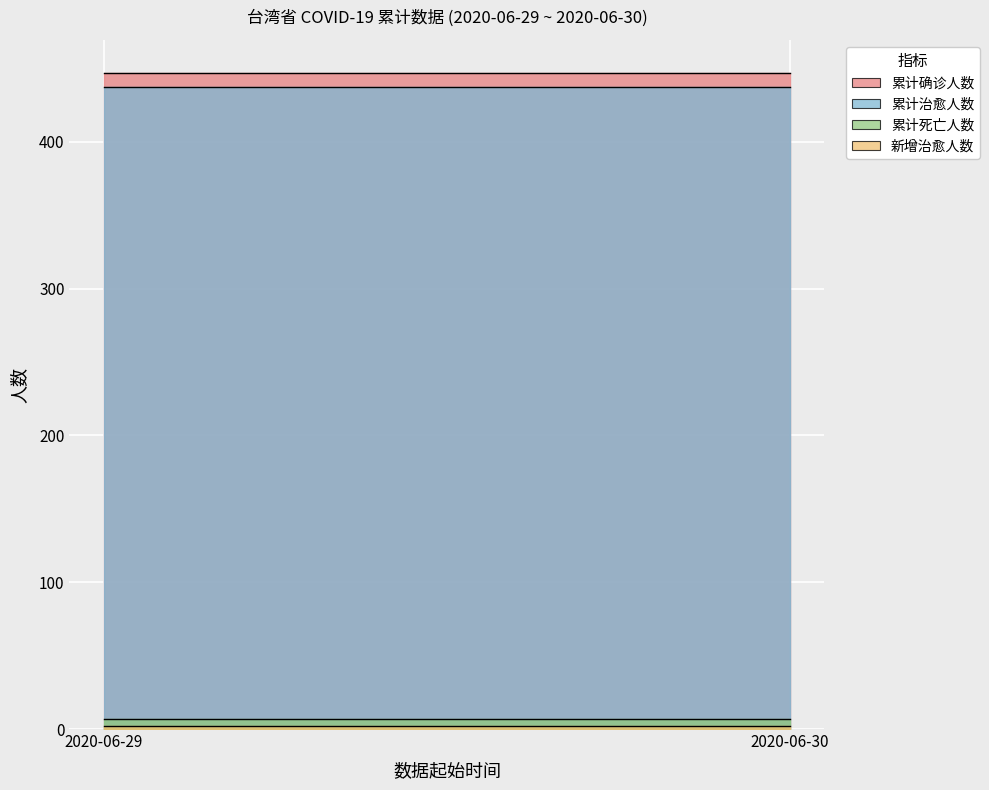

What is the average value of the 累计死亡人数 series?

7